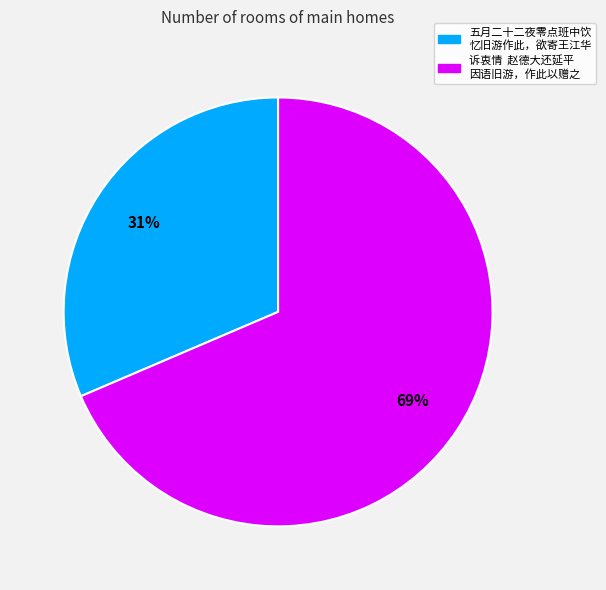

To the nearest percent, what is the average slice percentage?

50%